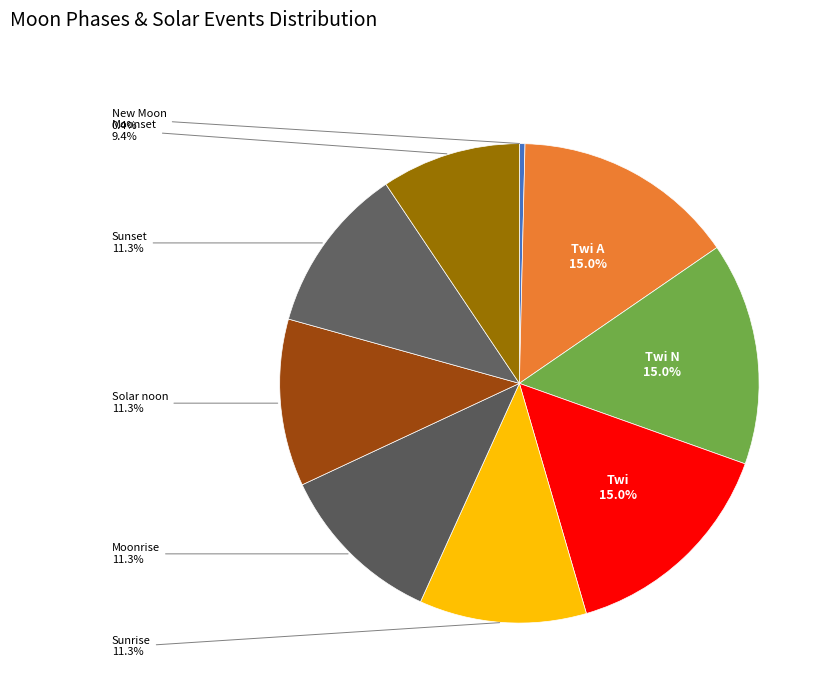

How many segments does this pie chart have?

9